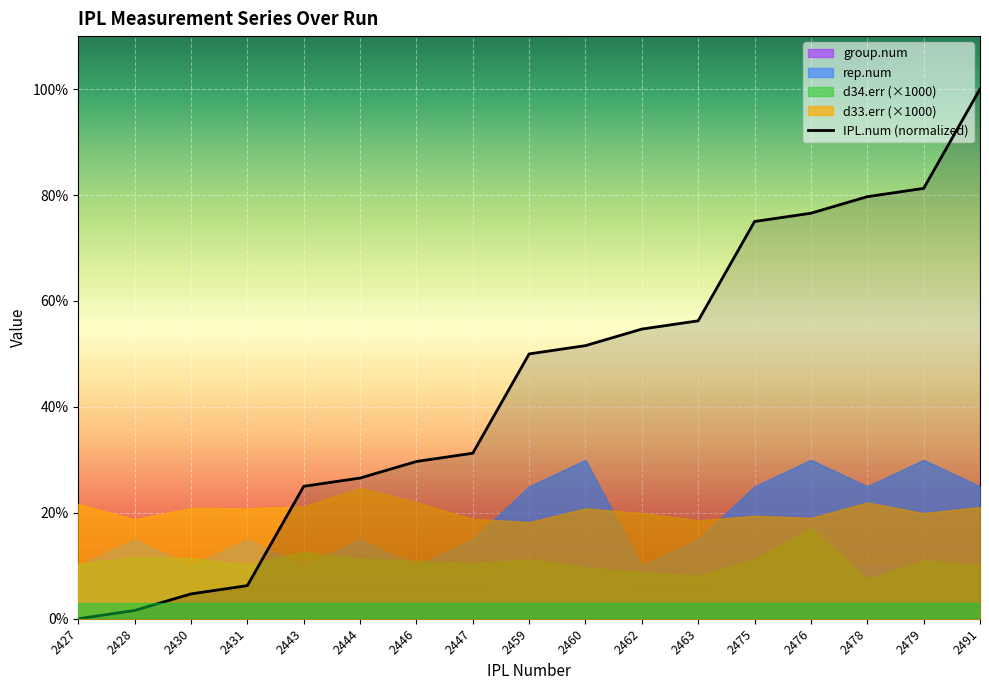

How many lines are shown in the chart?

1